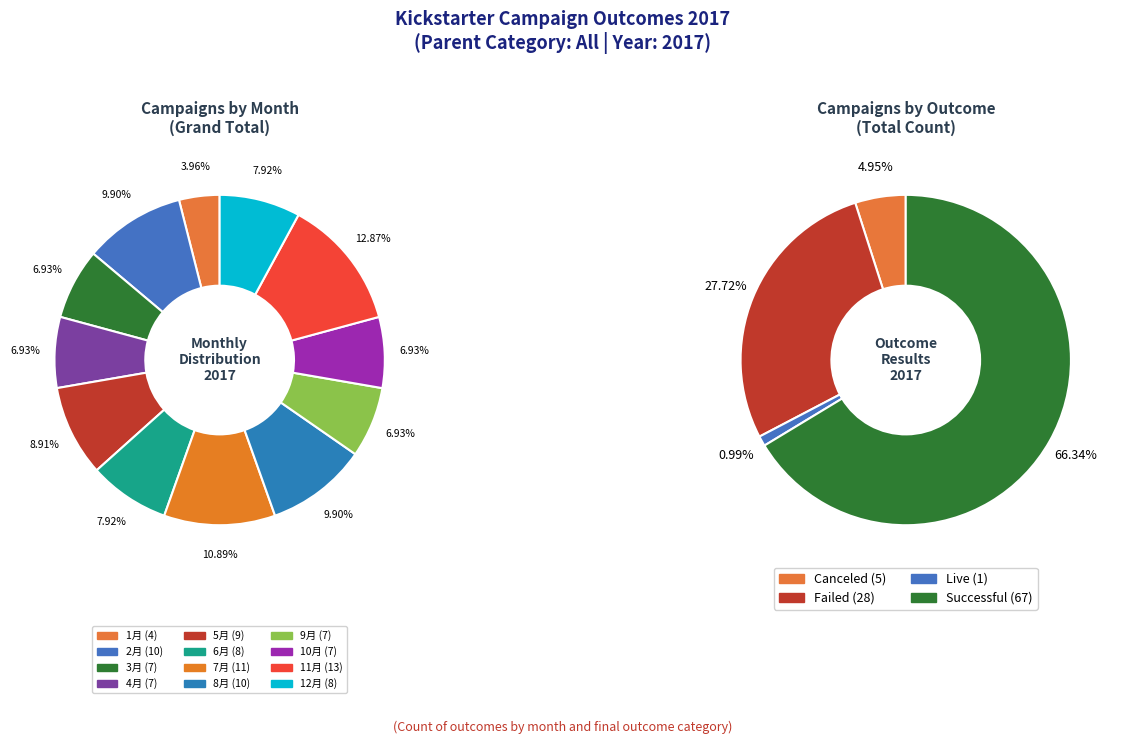

Does any single category account for the majority?

No